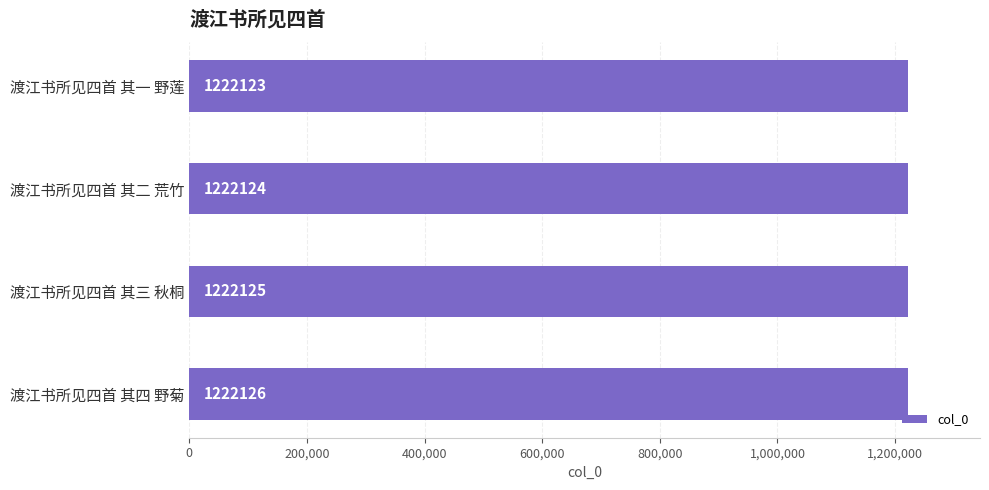

List the labels in order of value, smallest first.

渡江书所见四首 其一 野莲, 渡江书所见四首 其二 荒竹, 渡江书所见四首 其三 秋桐, 渡江书所见四首 其四 野菊